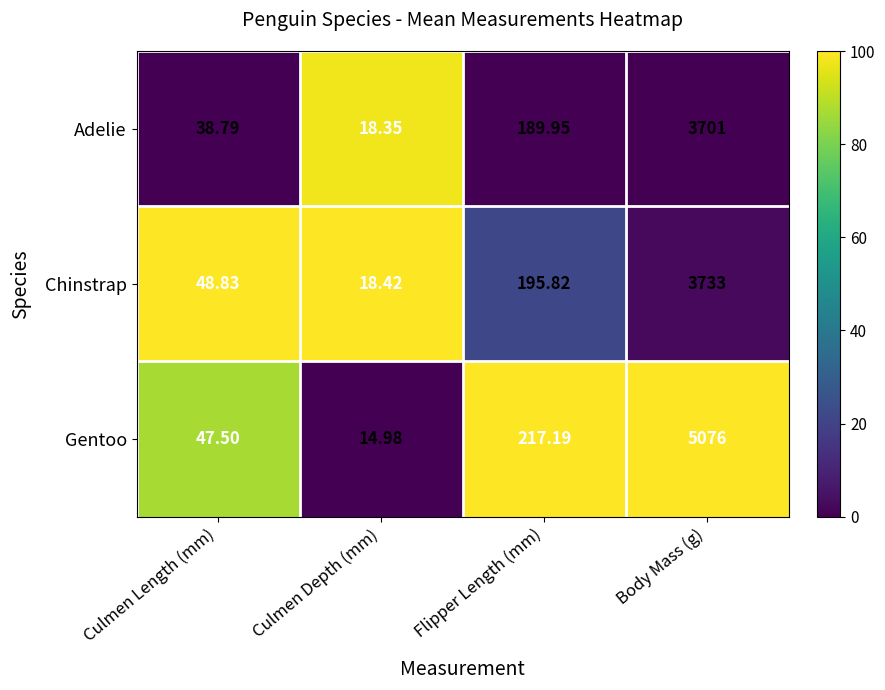

List the labels in order of Gentoo value, smallest first.

Culmen Depth (mm), Culmen Length (mm), Flipper Length (mm), Body Mass (g)